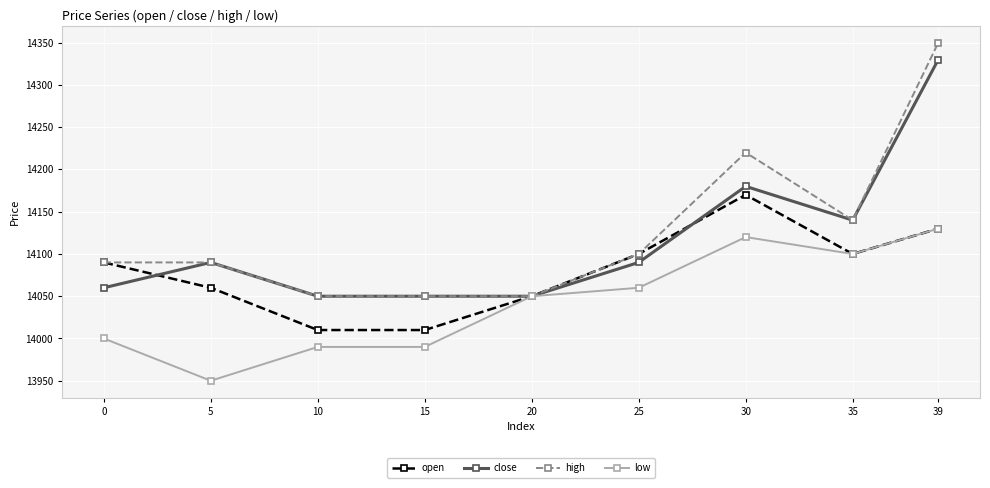

The value of low at 10 is 13990. True or false?

True